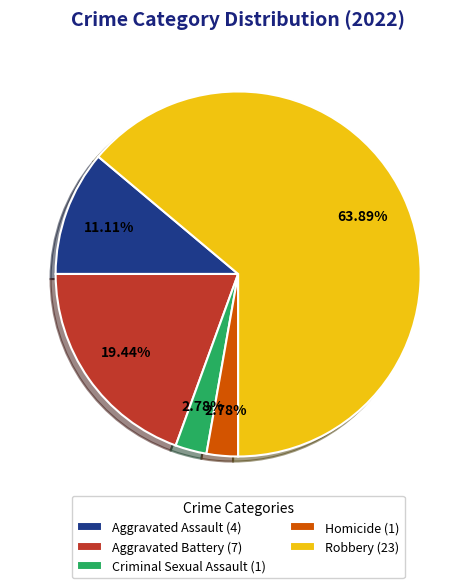

Which category has the biggest portion of the pie?

Robbery